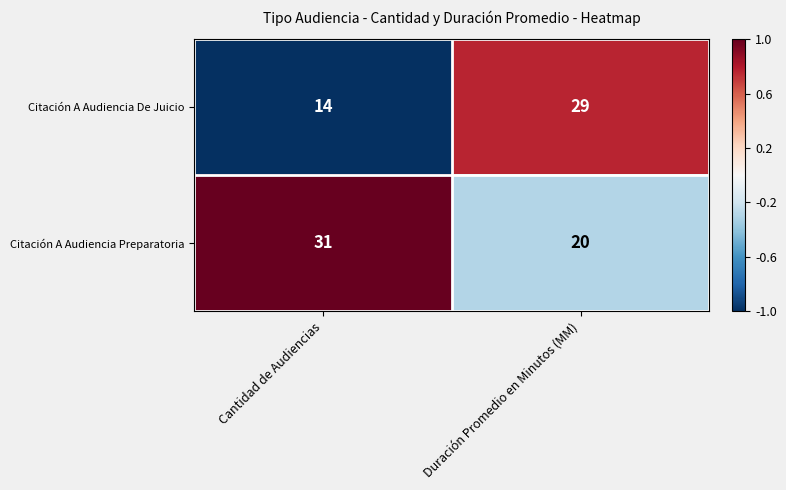

What is the sum of all Citación A Audiencia Preparatoria values?

51